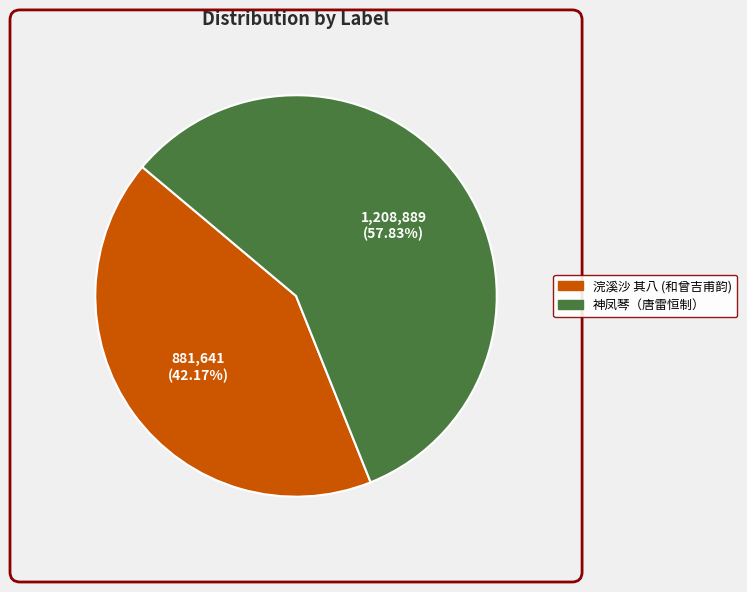

Is there any slice that represents more than half of the pie?

Yes